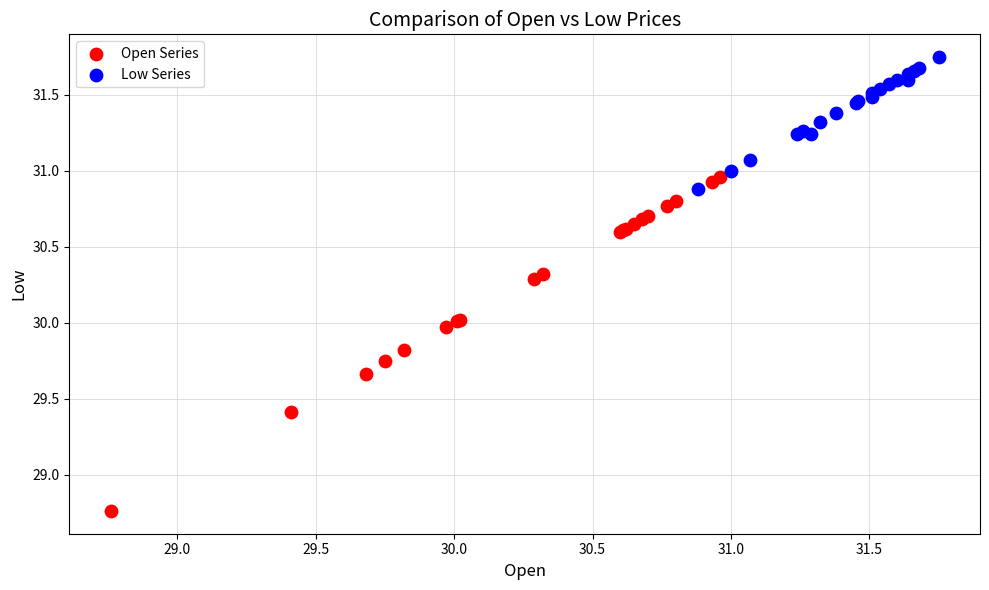

Which series contains the lowest Y value?

Open Series